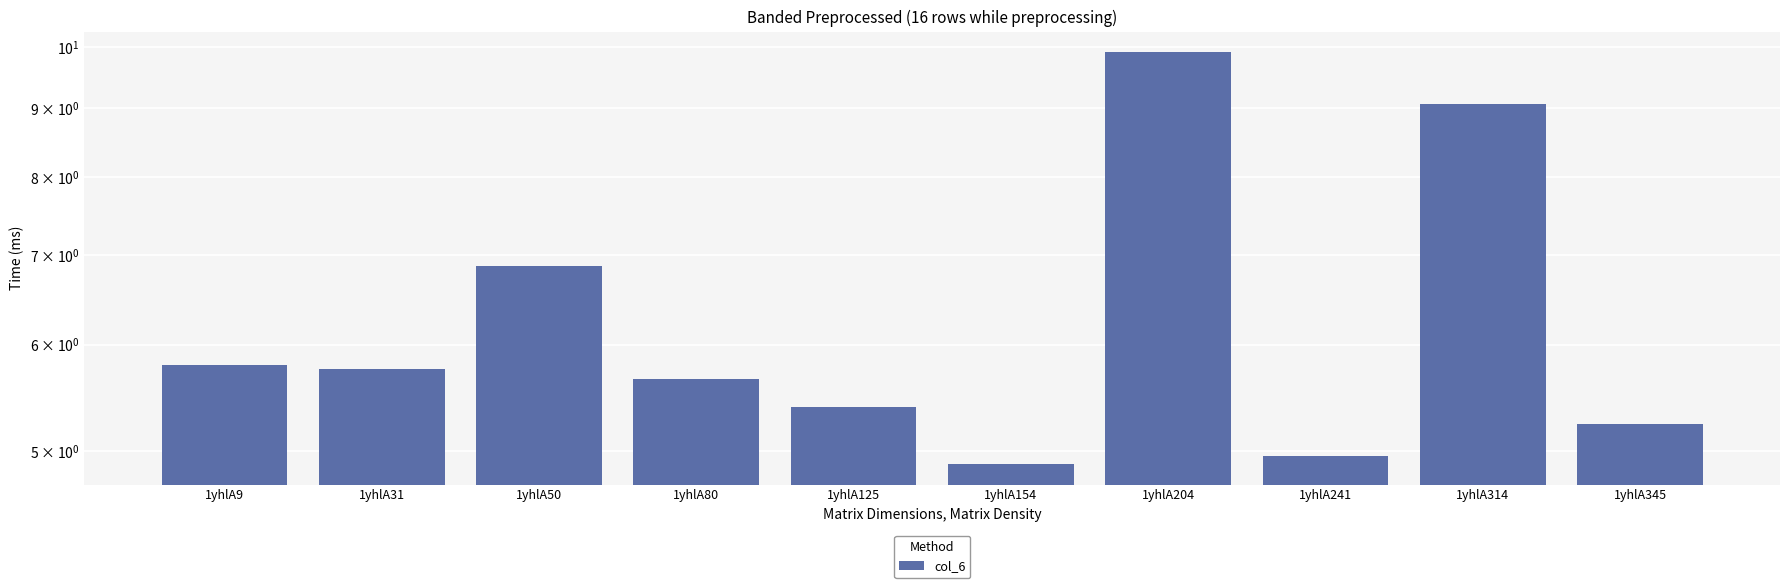

Reading right to left, extract all data points from this chart.

5.2	9.1	5.0	9.9	4.9	5.4	5.7	6.9	5.8	5.8